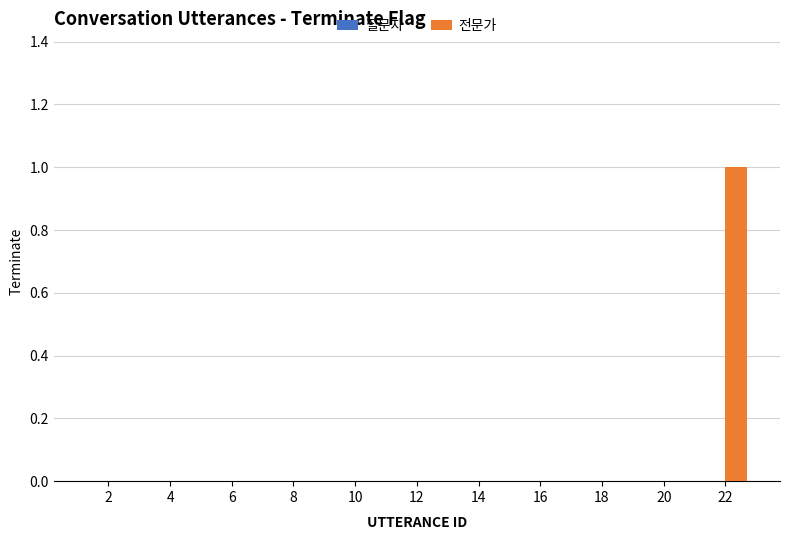

At which category does the chart reach its peak across all series?

22